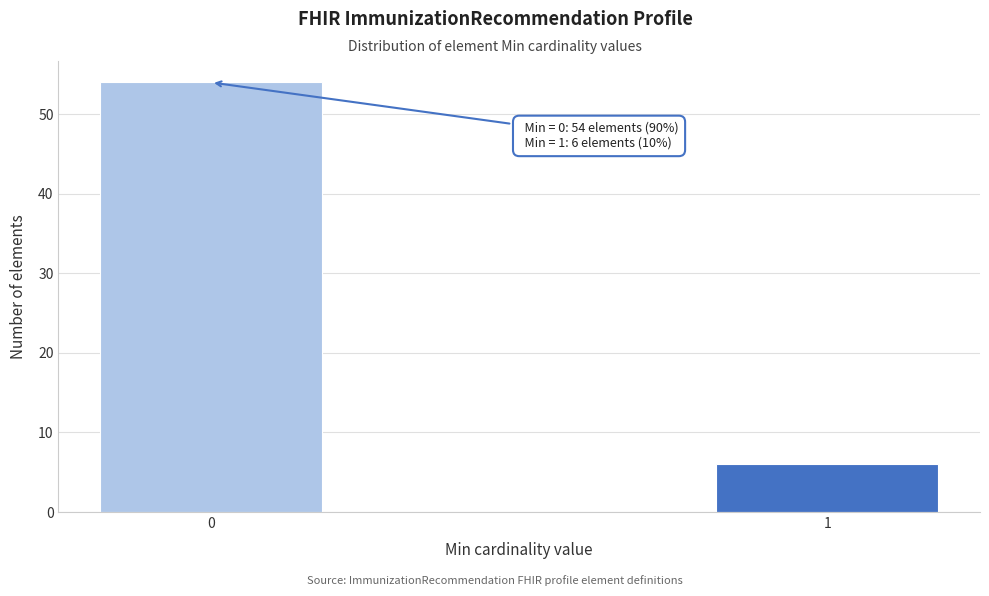

Reading left to right, list all the values displayed in this chart.

0=54	1=6